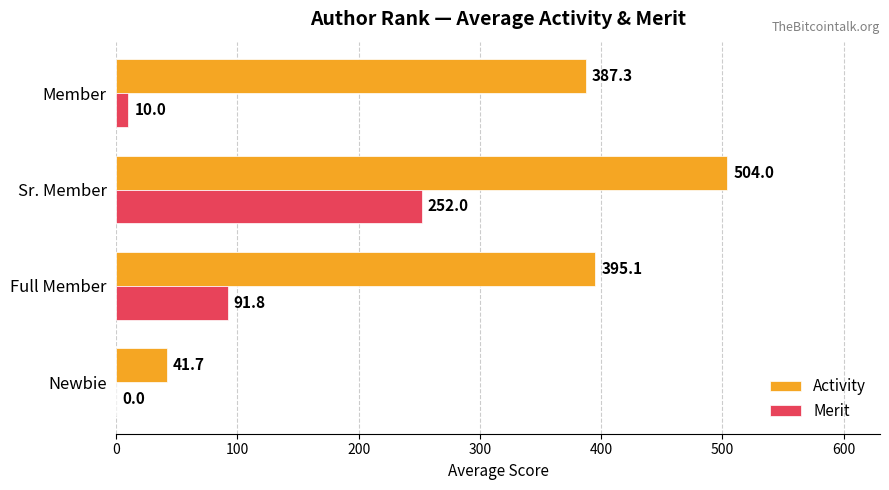

The Activity series shows 387.3 at Member. True or false?

True